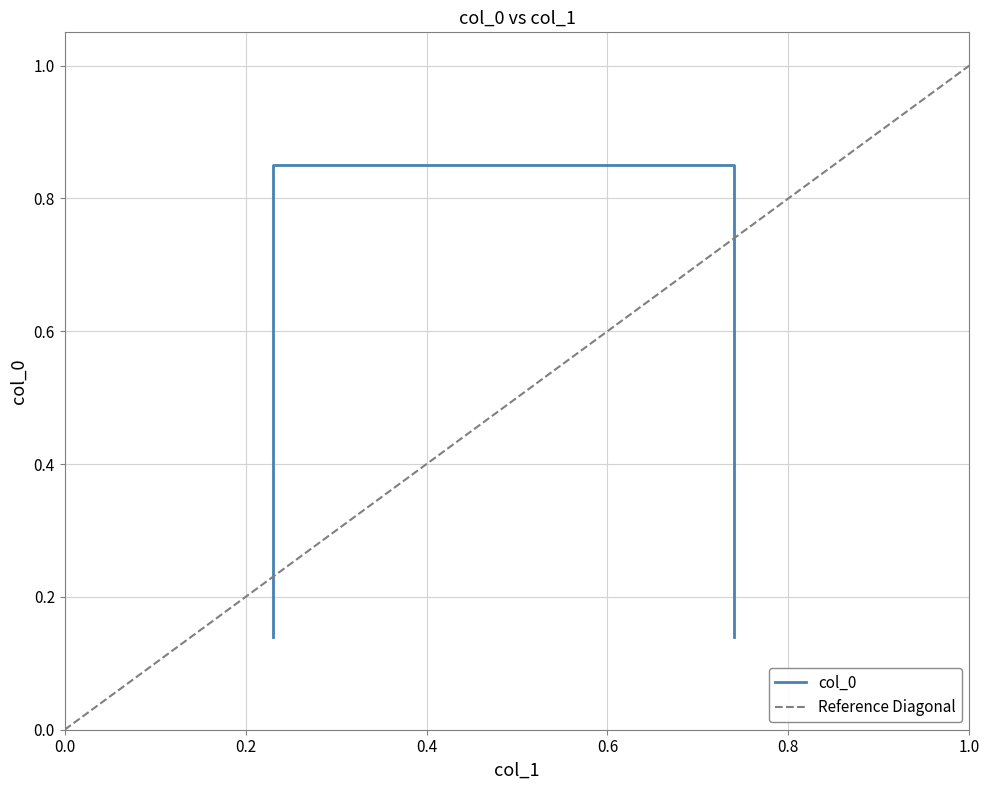

Reading right to left, what are all the values shown in this chart?

0.1	0.8	0.8	0.1